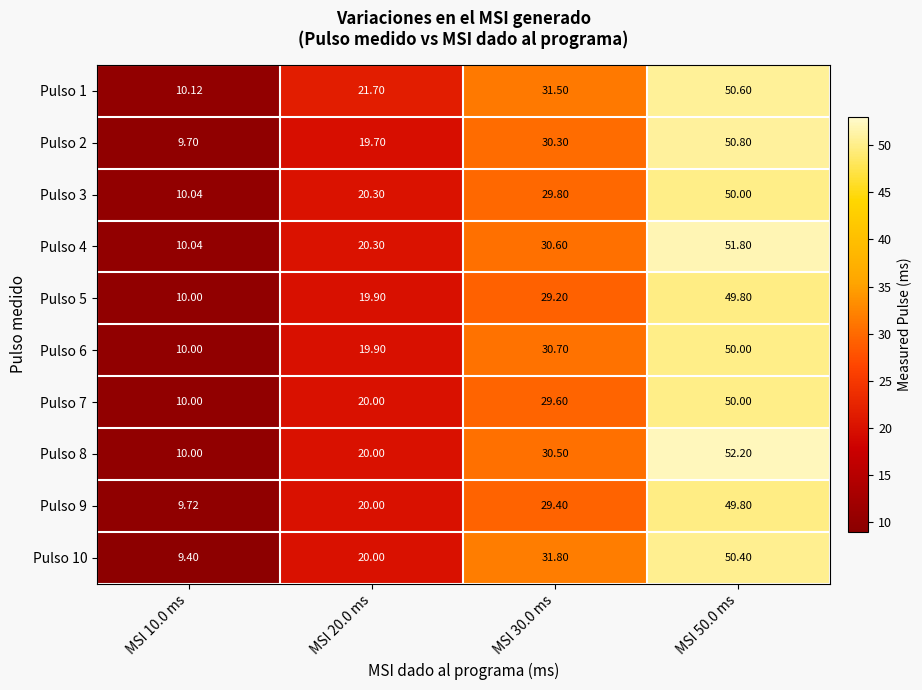

How many distinct data groups are displayed?

10